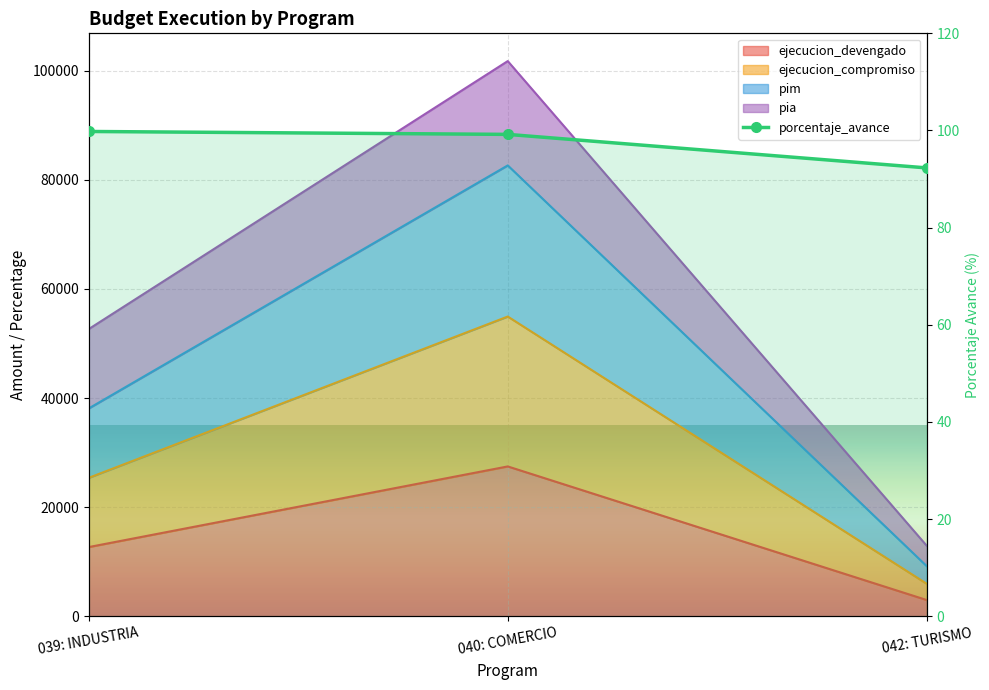

What is the difference between the highest and lowest values at 042: TURISMO?

12843.7